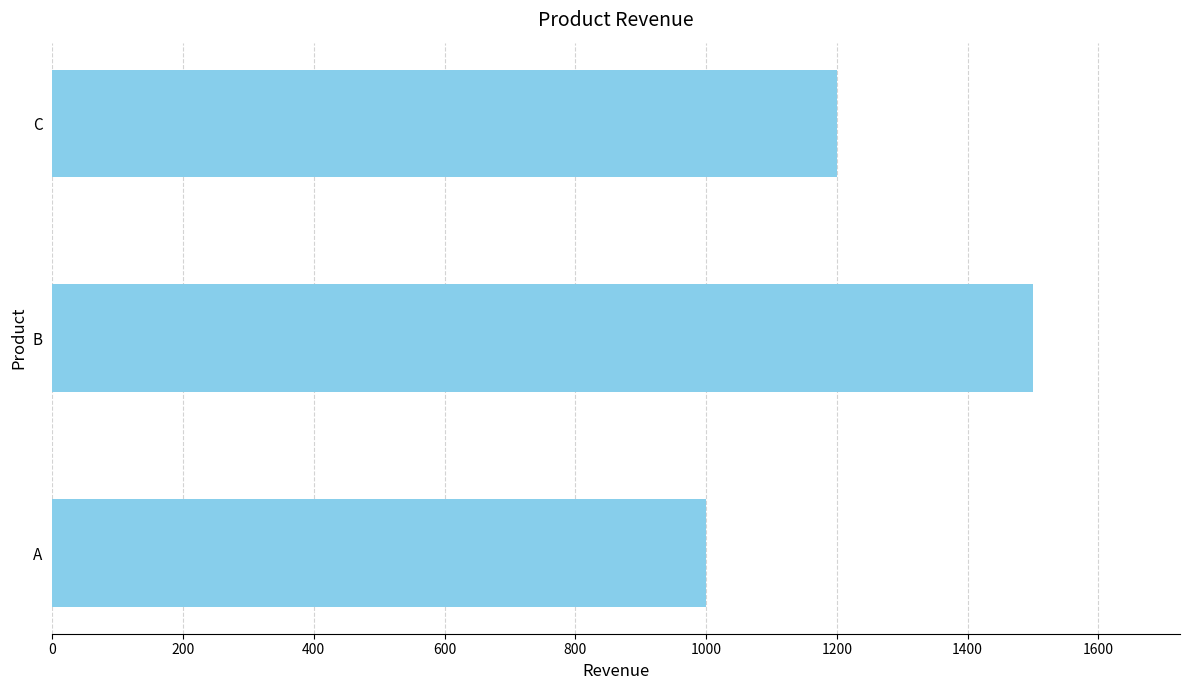

Reading bottom to top, list all the values displayed in this chart.

1000	1500	1200